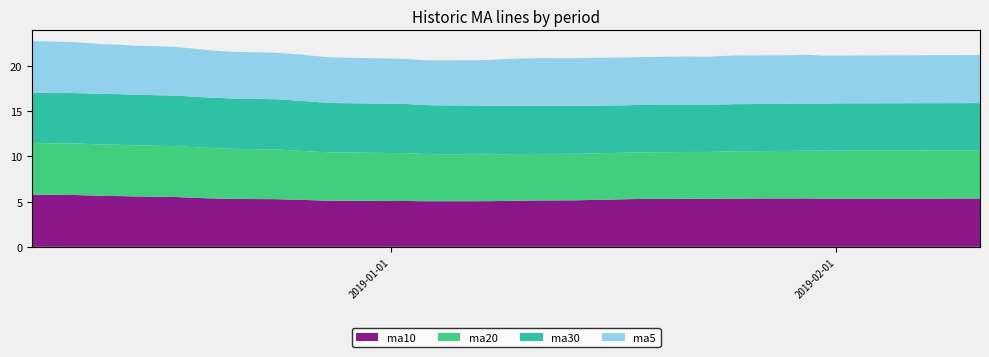

Reading right to left, what are all the values shown in this chart?

ma10: 39=5.3	38=5.3	37=5.3	36=5.4	35=5.4	34=5.4	33=5.3	32=5.3	31=5.3	30=5.3	29=5.3	28=5.3	27=5.3	26=5.2	25=5.2	24=5.2	23=5.1	22=5.1	21=5.1	20=5.1	19=5.0	18=5.0	17=5.0	16=5.1	15=5.1	14=5.1	13=5.2	12=5.2	11=5.3	10=5.3	9=5.3	8=5.4	7=5.4	6=5.5	5=5.6	4=5.6	3=5.6	2=5.7	1=5.7	0=5.8
ma20: 39=5.3	38=5.3	37=5.3	36=5.3	35=5.3	34=5.3	33=5.2	32=5.2	31=5.2	30=5.2	29=5.2	28=5.2	27=5.2	26=5.1	25=5.1	24=5.1	23=5.2	22=5.2	21=5.2	20=5.2	19=5.2	18=5.2	17=5.2	16=5.3	15=5.3	14=5.4	13=5.4	12=5.5	11=5.5	10=5.5	9=5.6	8=5.6	7=5.6	6=5.6	5=5.7	4=5.7	3=5.7	2=5.7	1=5.7	0=5.7
ma30: 39=5.2	38=5.2	37=5.2	36=5.2	35=5.2	34=5.2	33=5.2	32=5.2	31=5.2	30=5.2	29=5.2	28=5.2	27=5.3	26=5.3	25=5.3	24=5.3	23=5.3	22=5.3	21=5.4	20=5.4	19=5.4	18=5.4	17=5.4	16=5.4	15=5.5	14=5.5	13=5.5	12=5.5	11=5.6	10=5.6	9=5.6	8=5.6	7=5.6	6=5.6	5=5.6	4=5.6	3=5.6	2=5.6	1=5.6	0=5.6
ma5: 39=5.3	38=5.3	37=5.3	36=5.4	35=5.4	34=5.4	33=5.4	32=5.4	31=5.3	30=5.3	29=5.3	28=5.3	27=5.3	26=5.3	25=5.3	24=5.3	23=5.3	22=5.2	21=5.2	20=5.1	19=5.0	18=5.0	17=5.0	16=5.0	15=5.0	14=5.1	13=5.1	12=5.1	11=5.2	10=5.2	9=5.2	8=5.3	7=5.3	6=5.4	5=5.4	4=5.5	3=5.5	2=5.6	1=5.6	0=5.7